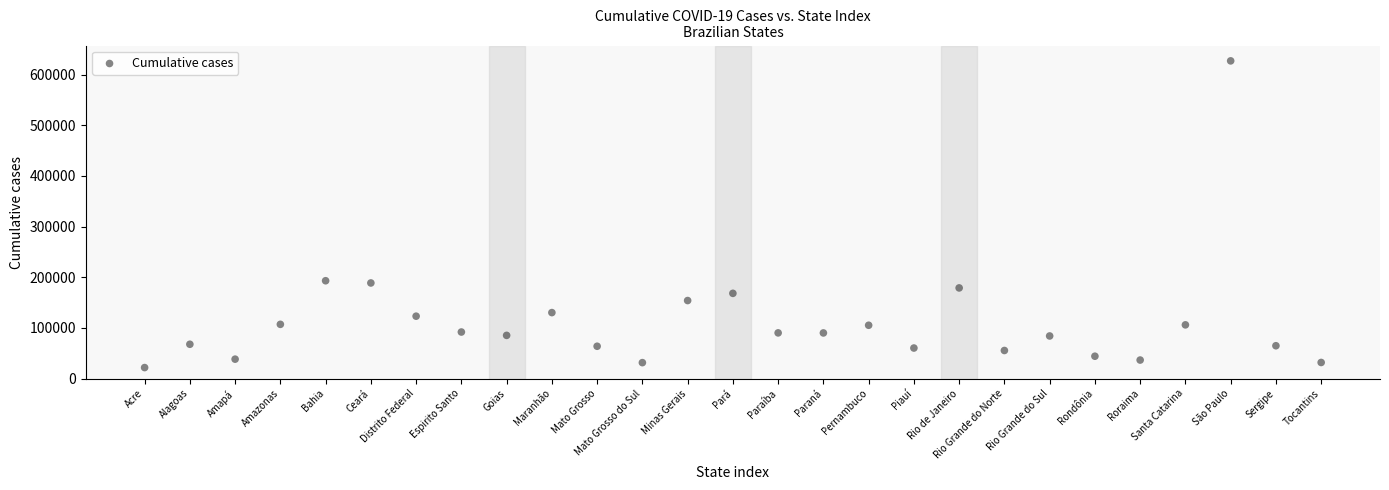

What is the range of Y values (max minus min)?

605539